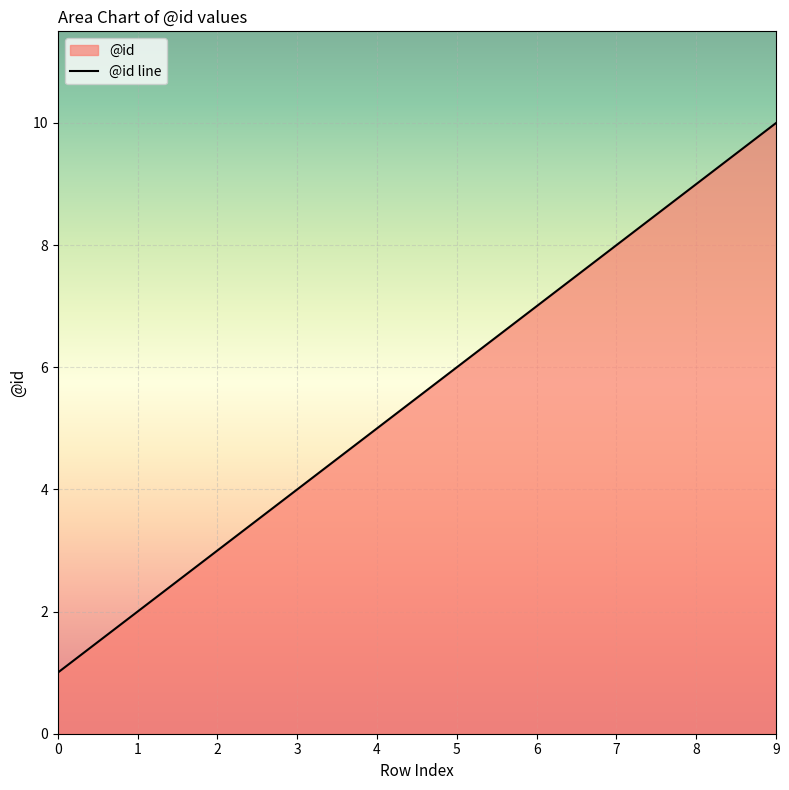

List the labels in order of value, smallest first.

0, 1, 2, 3, 4, 5, 6, 7, 8, 9